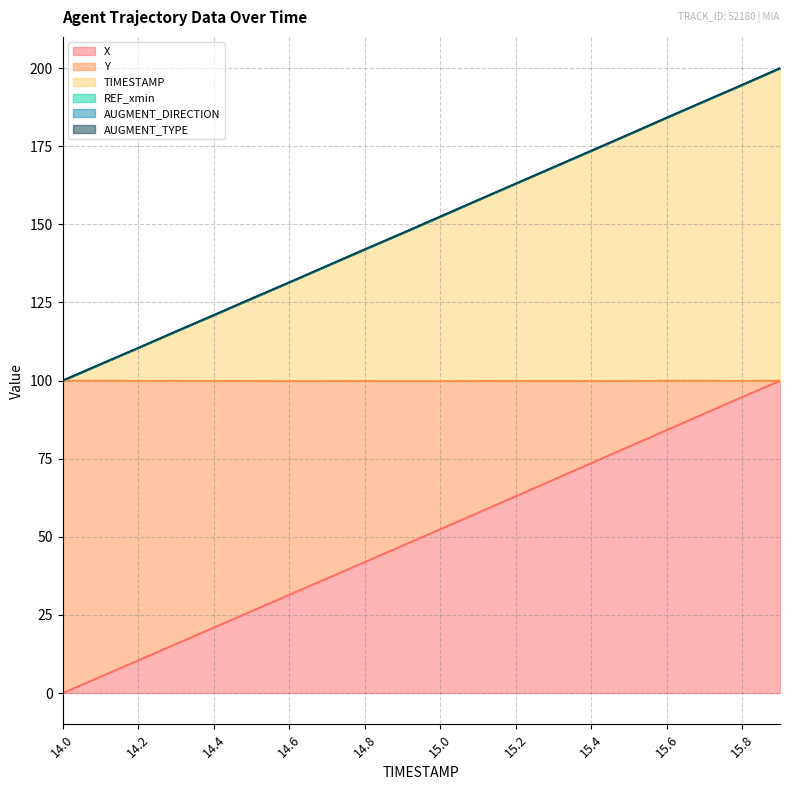

Does the chart display data point markers on the line(s)?

No